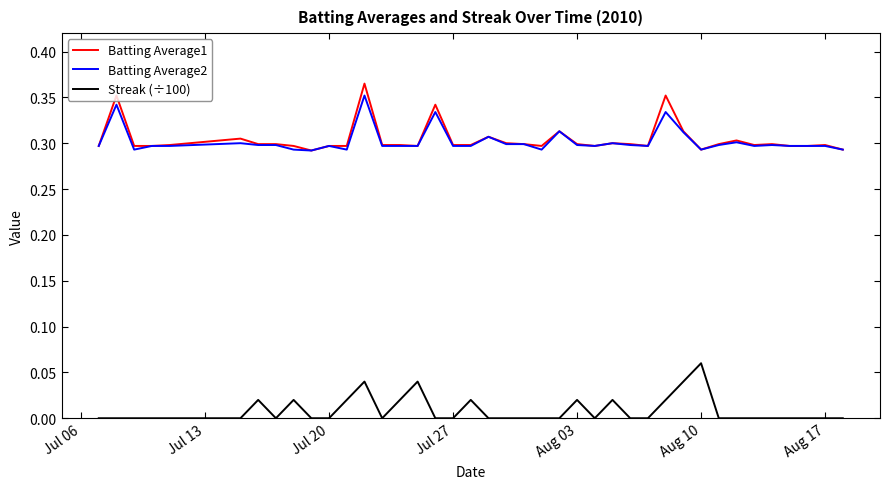

What are all the series names shown in the legend?

Batting Average1, Batting Average2, Streak (÷100)